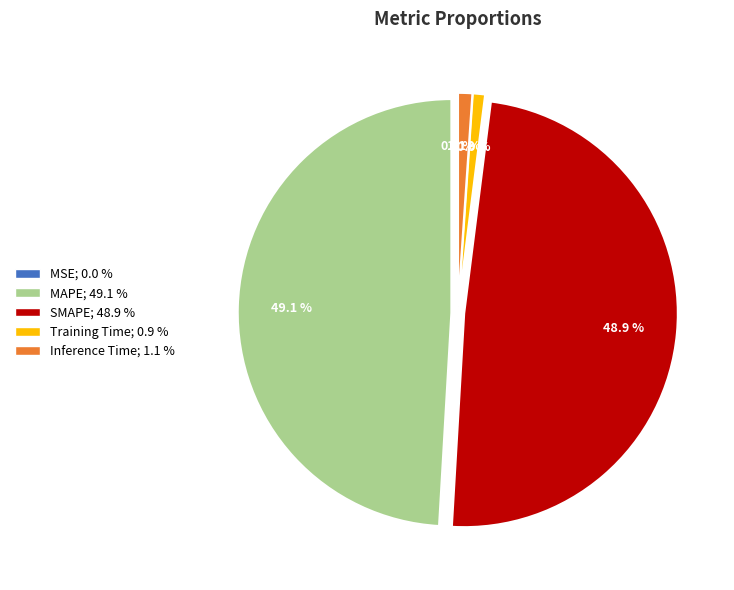

What percentage is NOT represented by Training Time?

99.1%